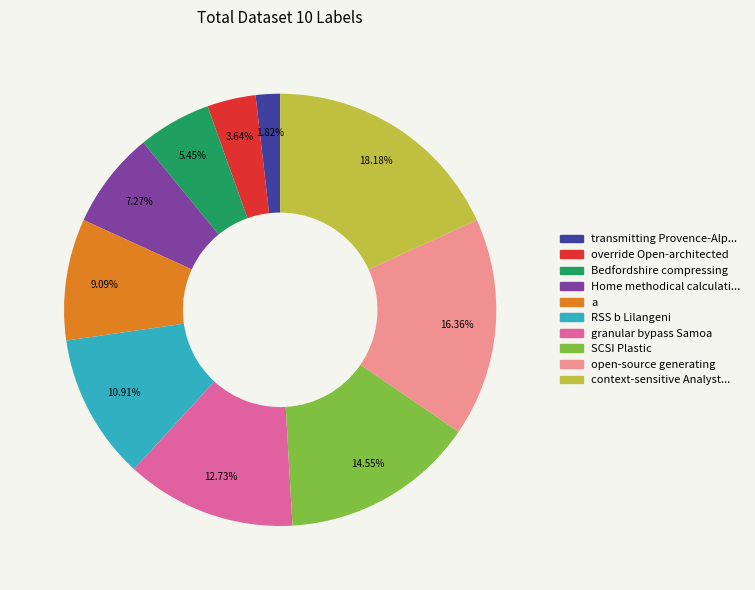

The open-source generating slice represents 29% of the pie. True or false?

False